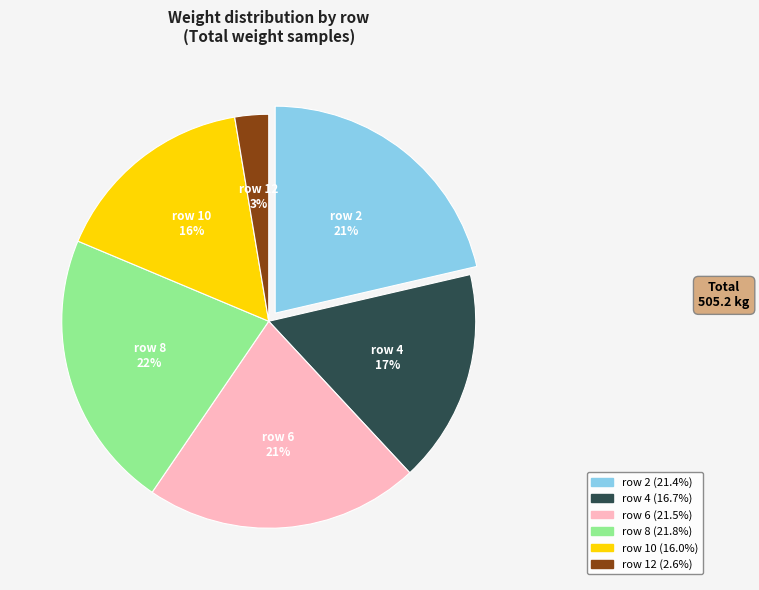

To the nearest percent, what portion does row 10 represent?

16%